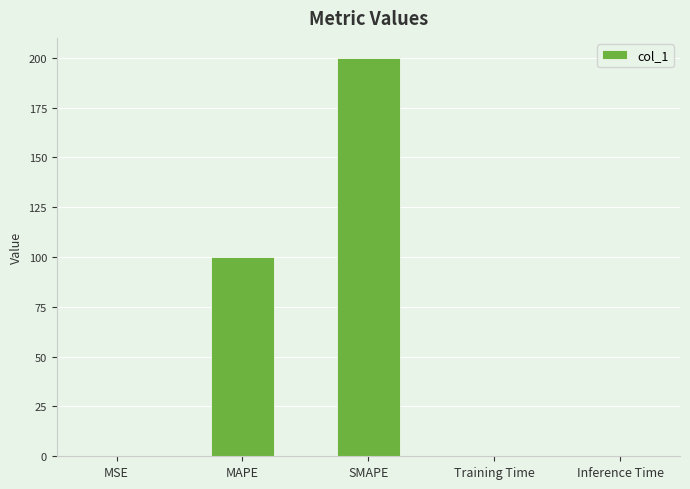

Read the value at SMAPE.

200.0